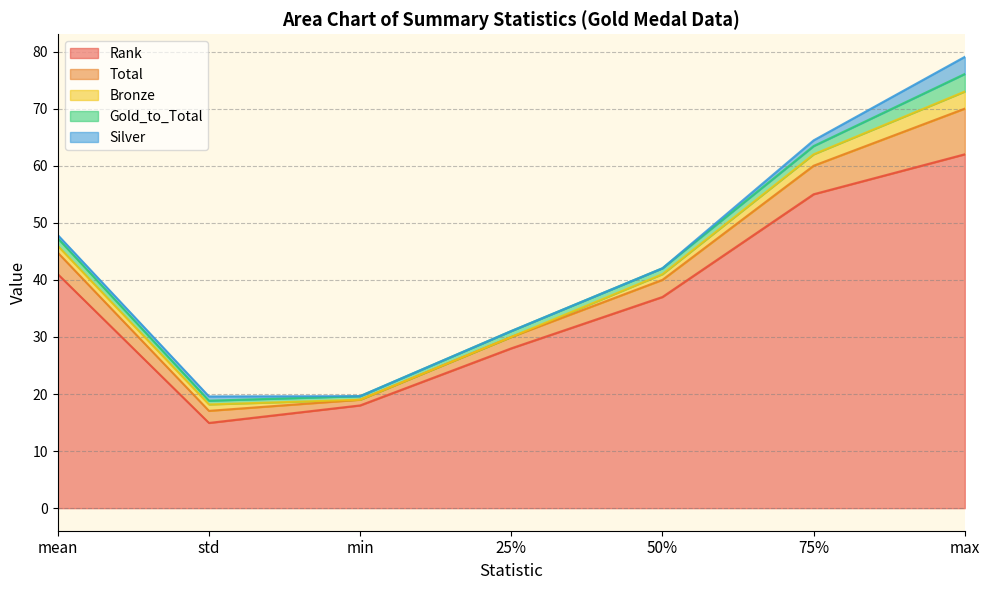

At which category is the sum across all series the highest?

max